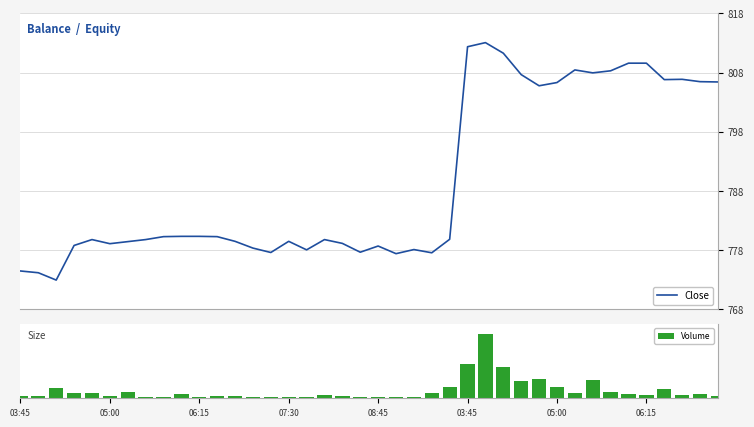

List the series in order of their peak value, highest first.

Volume, Close